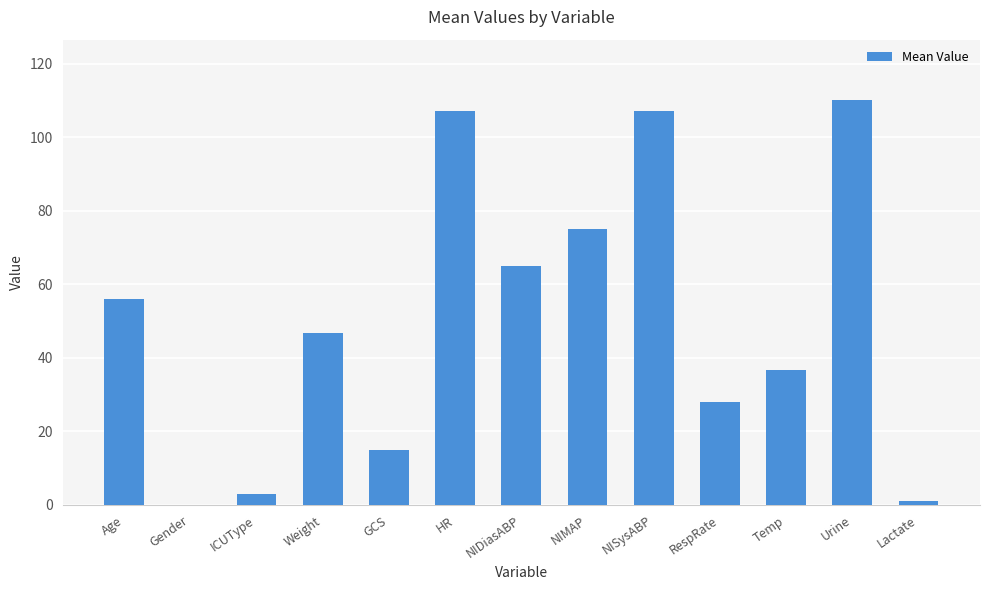

What value does the data have at Age?

56.0